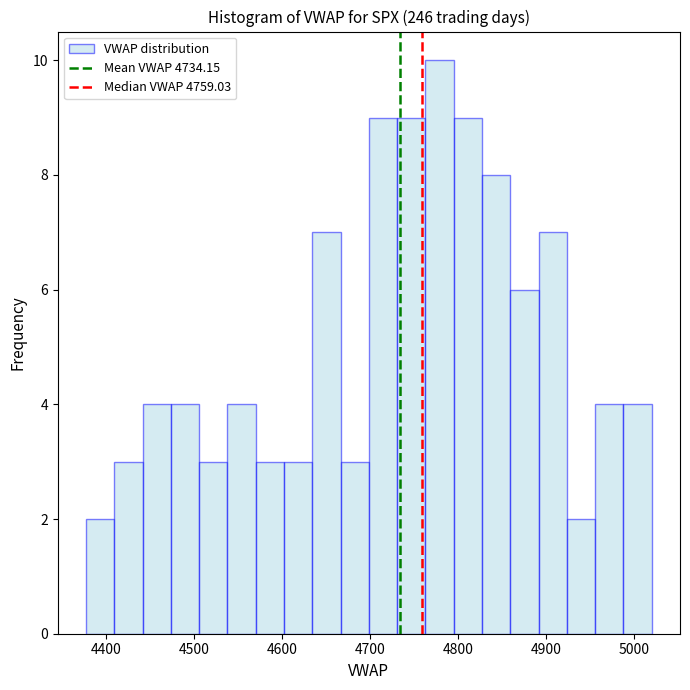

Read against the x-axis, roughly where is the centre of the tallest bar?

4780